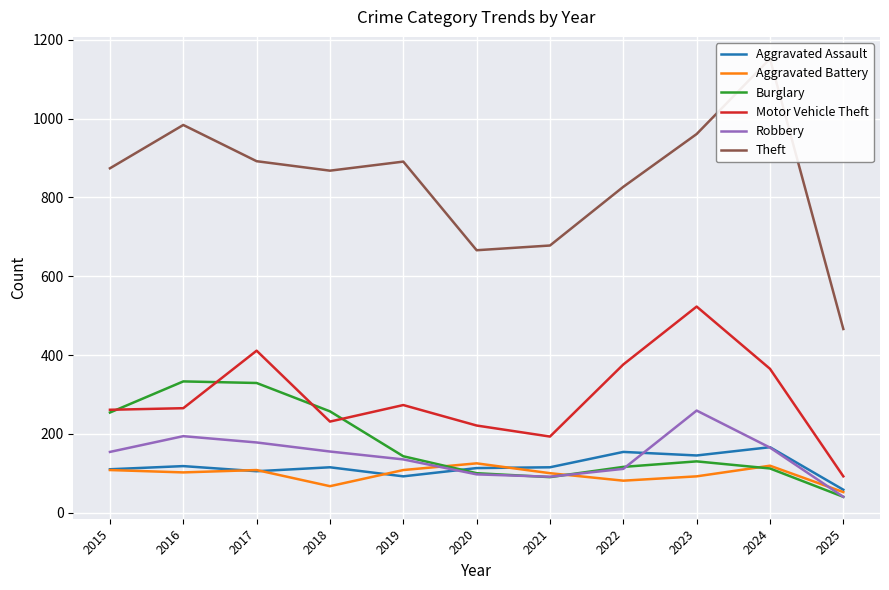

What is the spread (max minus min) of values at 2017?

787